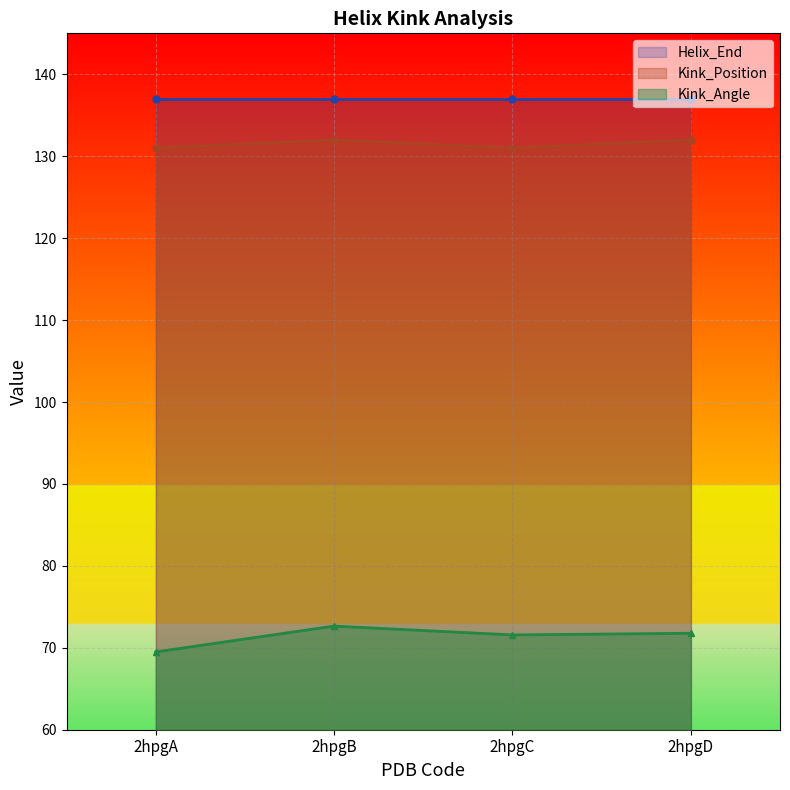

What is the smallest value displayed?

69.5